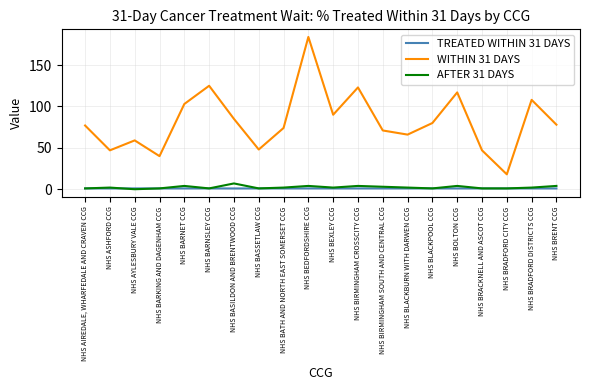

True or false: TREATED WITHIN 31 DAYS has more than 2 points higher than both neighbors.

True